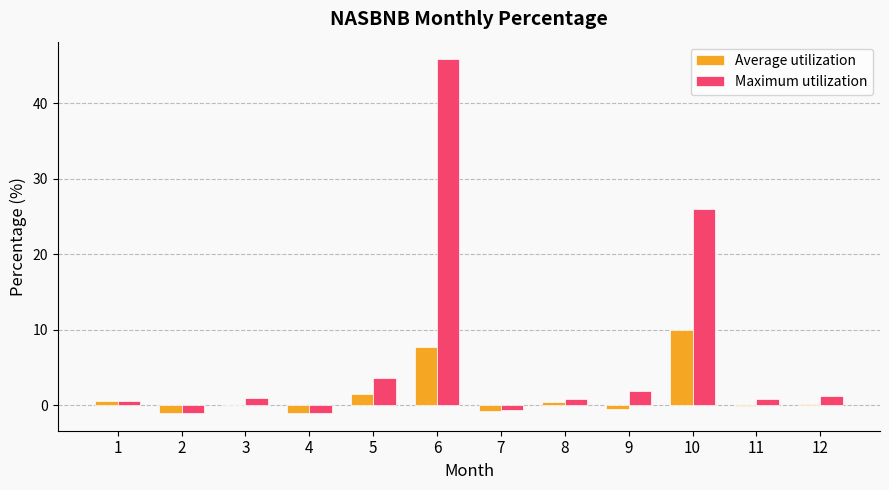

At which category is the sum across all series the highest?

6